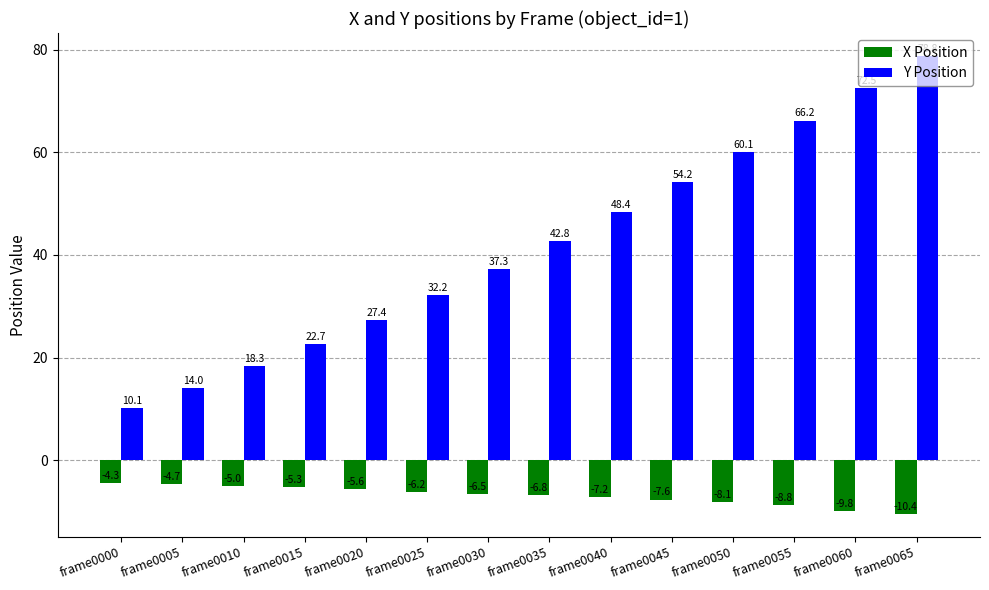

What is the value of the X Position bar at the 12th from the left?

-8.8